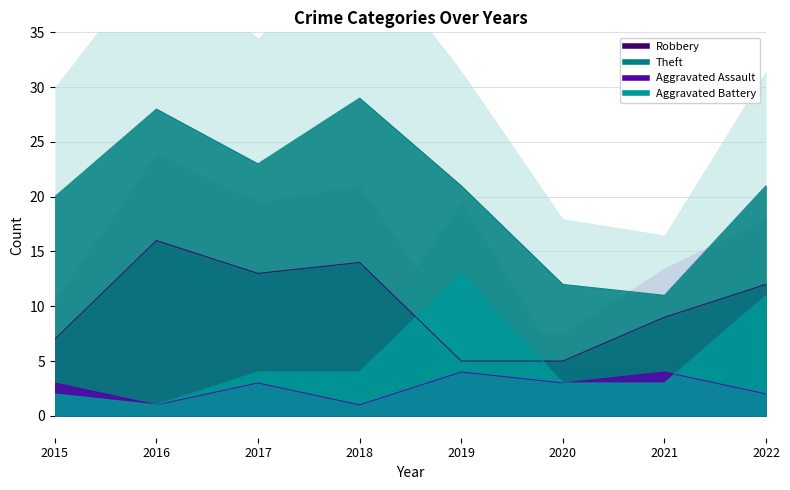

Which series has the largest total across all categories?

Theft